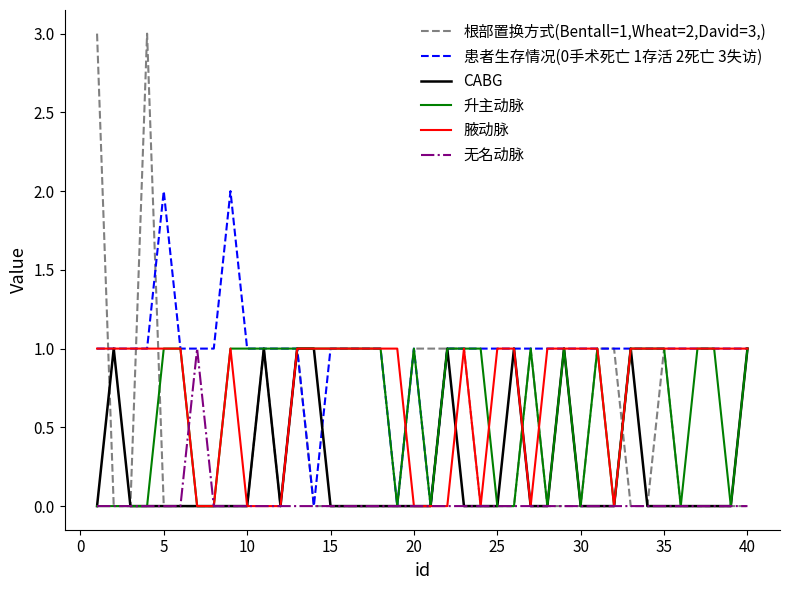

What is the greatest value displayed?

3